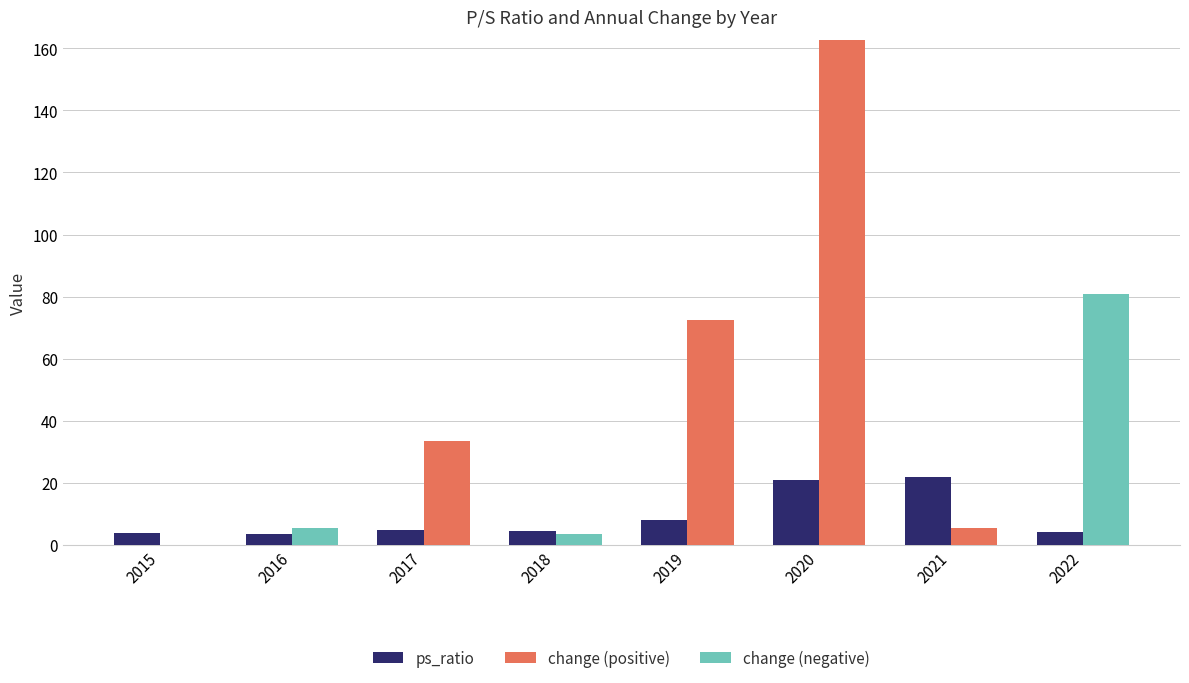

What is the lowest value of the ps_ratio series?

3.6